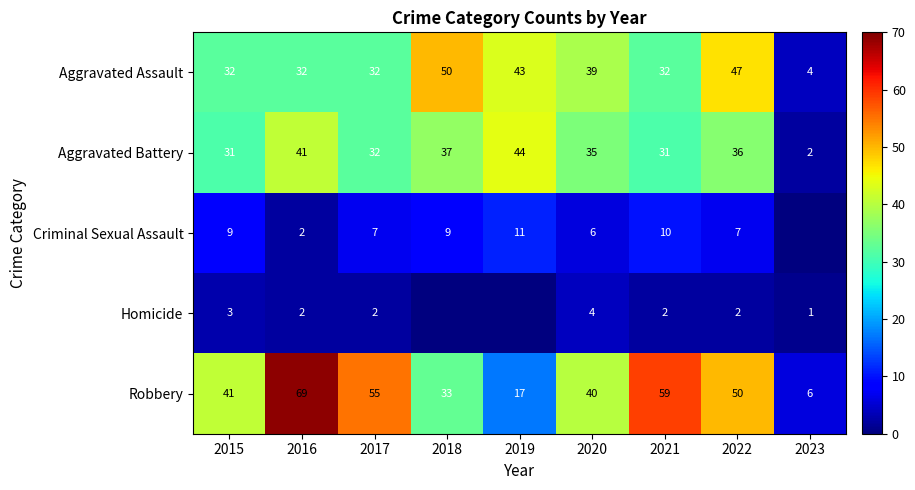

What is the total value across all series at 2020?

124